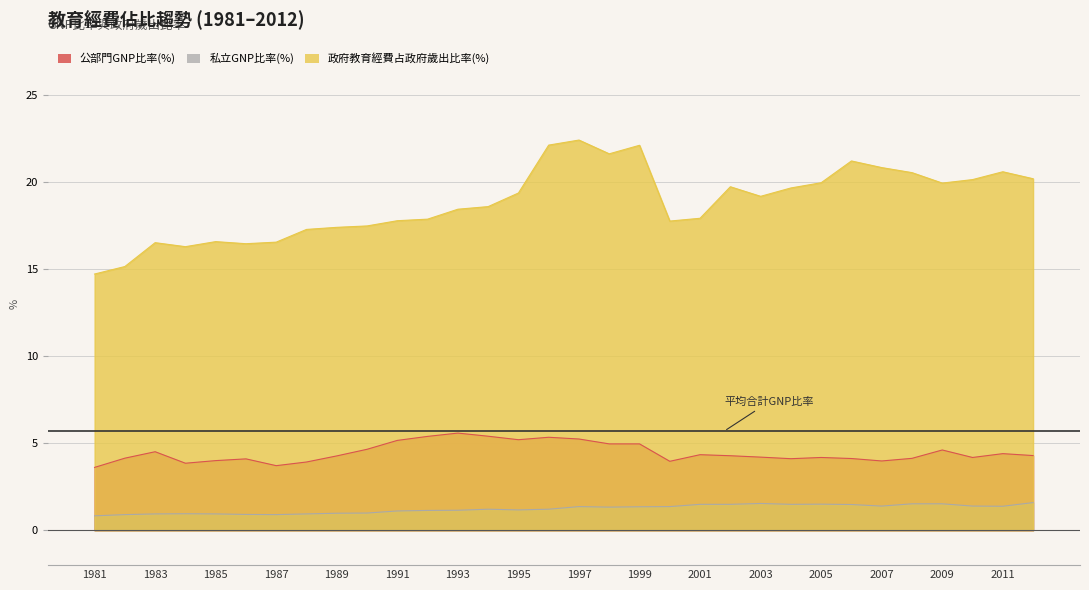

List the series in order of their peak value, highest first.

政府教育經費占政府歲出比率(%), 公部門GNP比率(%), 私立GNP比率(%)